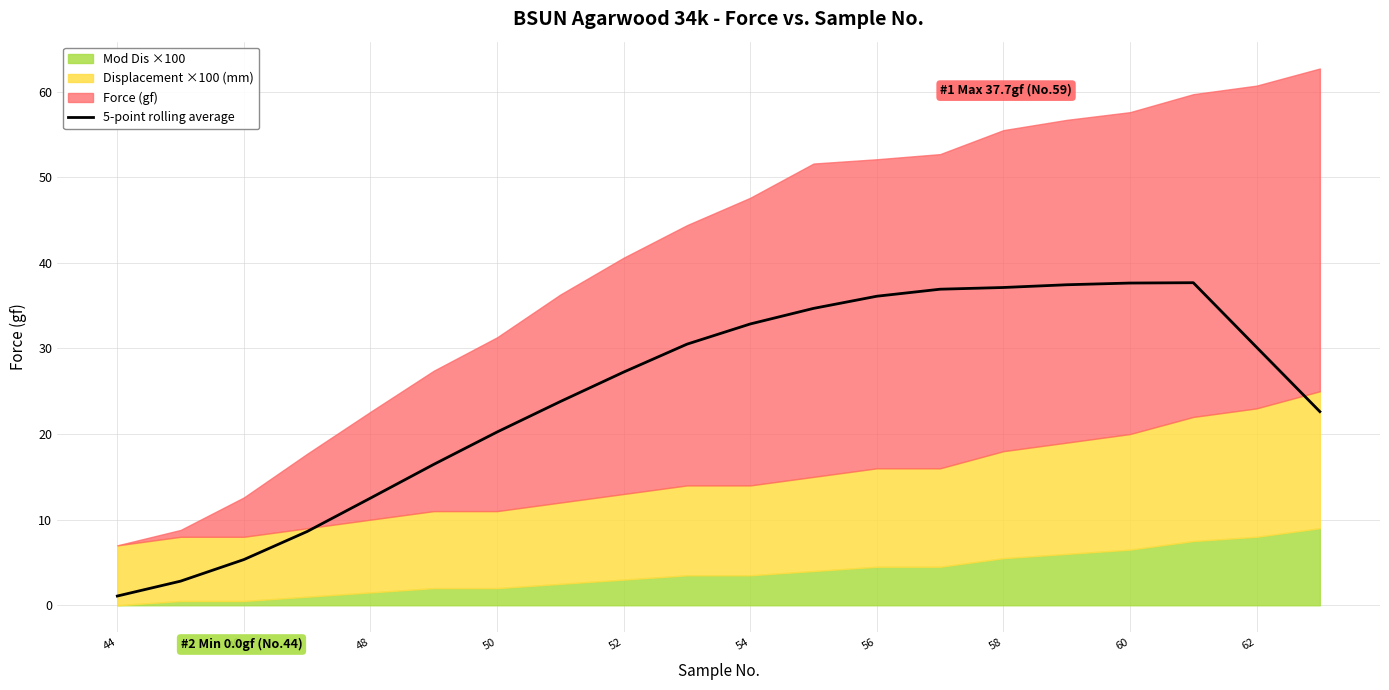

Reading left to right, what are all the values shown in this chart?

1.1	2.8	5.3	8.6	12.5	16.5	20.2	23.8	27.2	30.5	32.9	34.7	36.1	36.9	37.1	37.4	37.6	37.7	30.1	22.6